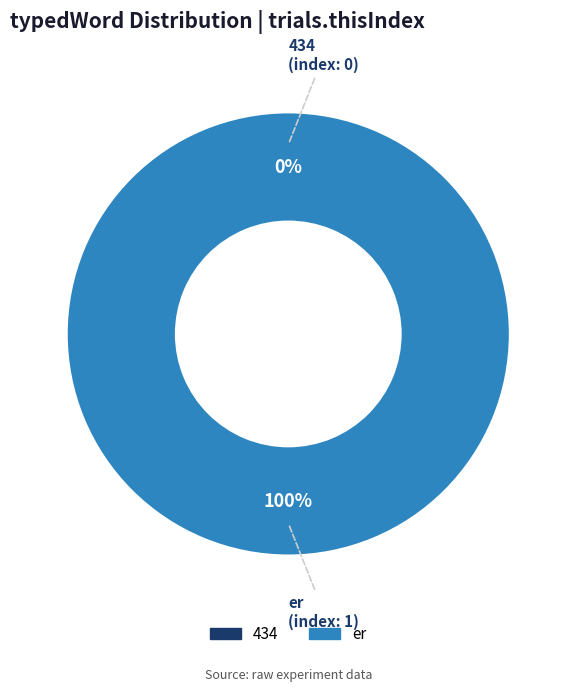

The er slice represents 93% of the pie. True or false?

False